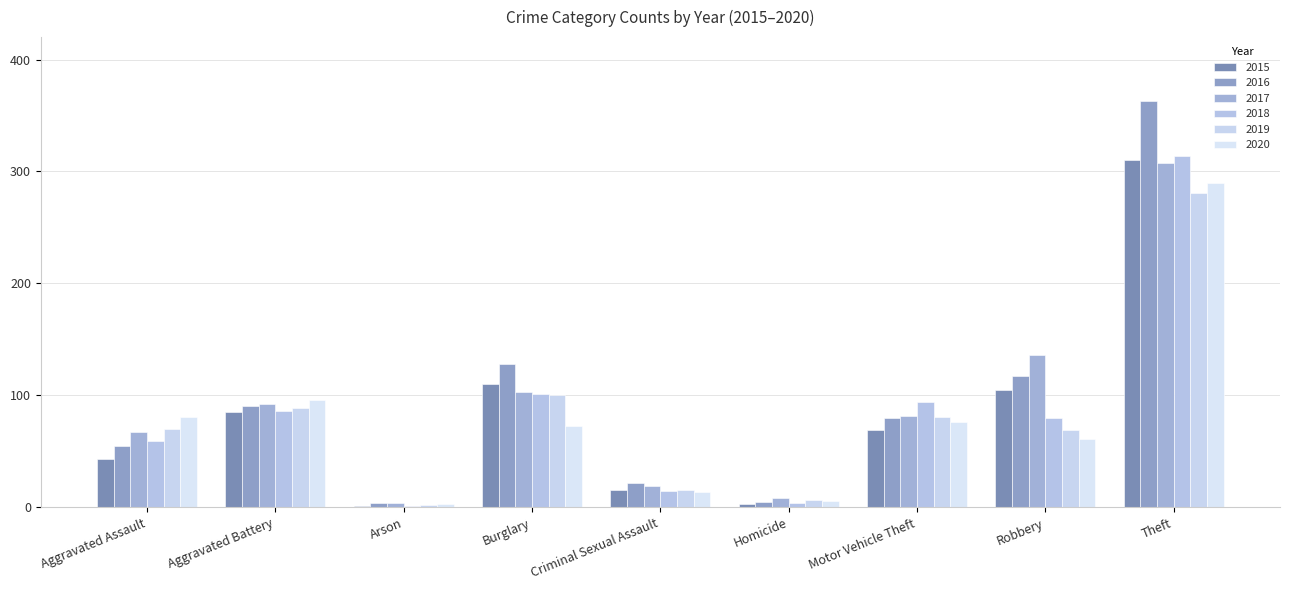

The 2019 series shows 3 at Arson. True or false?

False